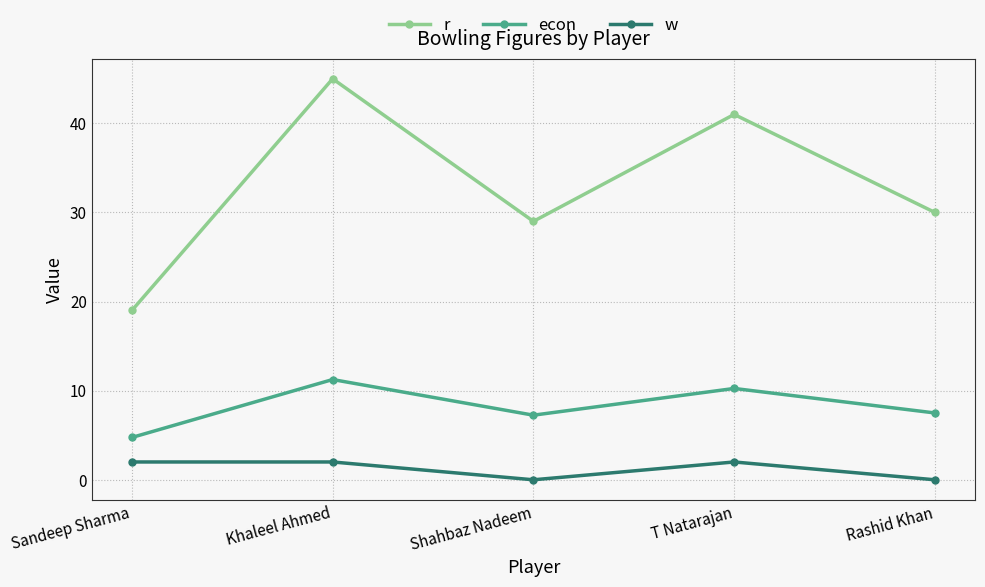

What position from the left is Shahbaz Nadeem?

3